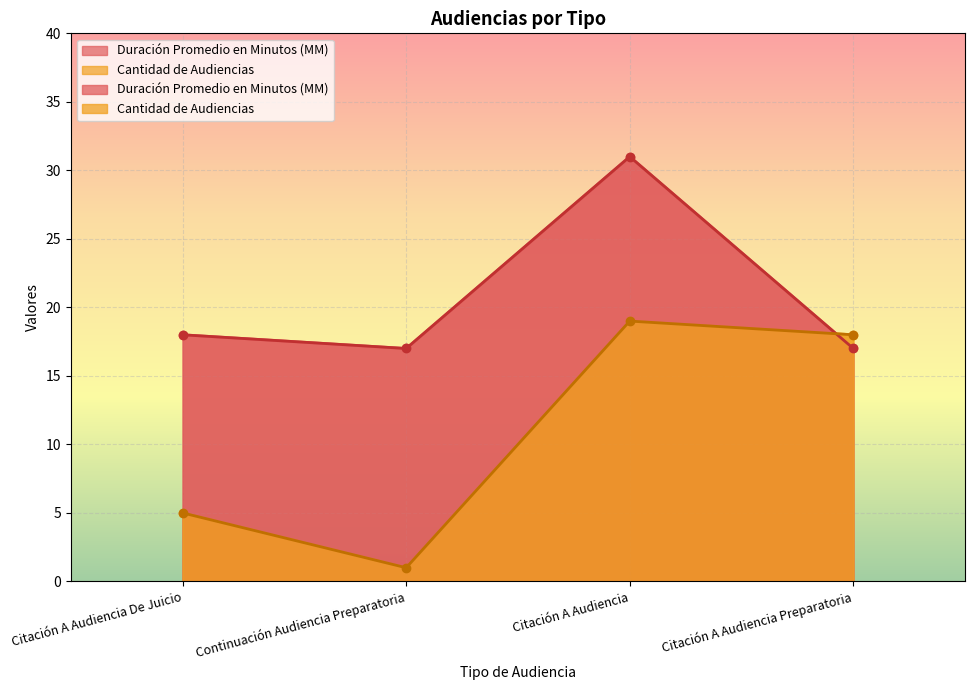

Reading right to left, what are all the values shown in this chart?

Duración Promedio en Minutos (MM): 17	31	17	18
Cantidad de Audiencias: 18	19	1	5